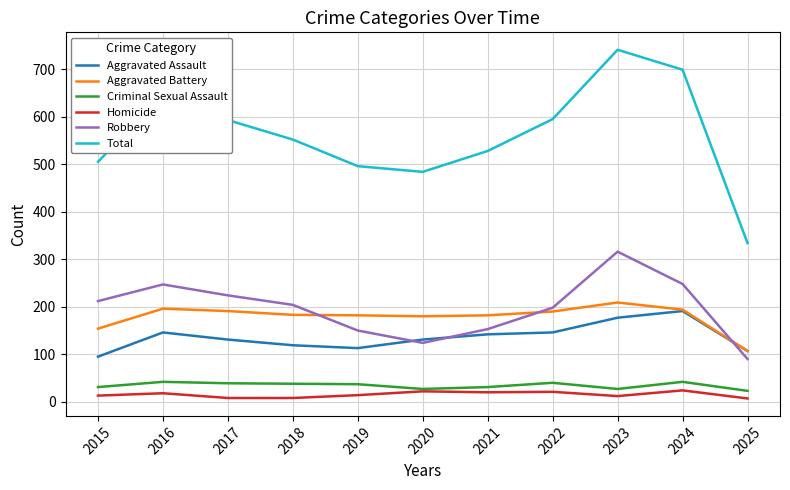

Count the number of data series in this chart.

6